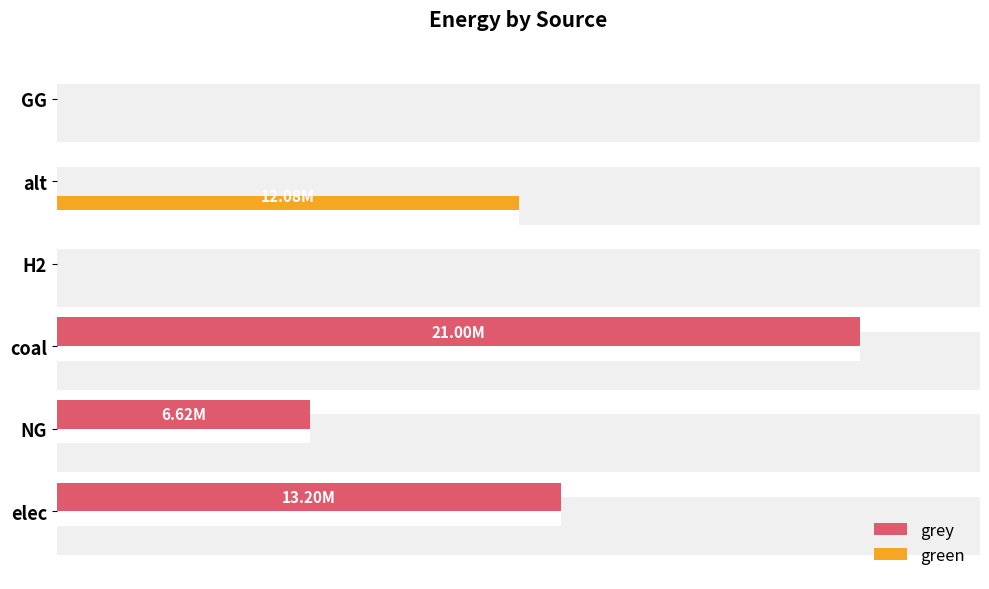

Is it true that green equals 0.0 at coal?

True